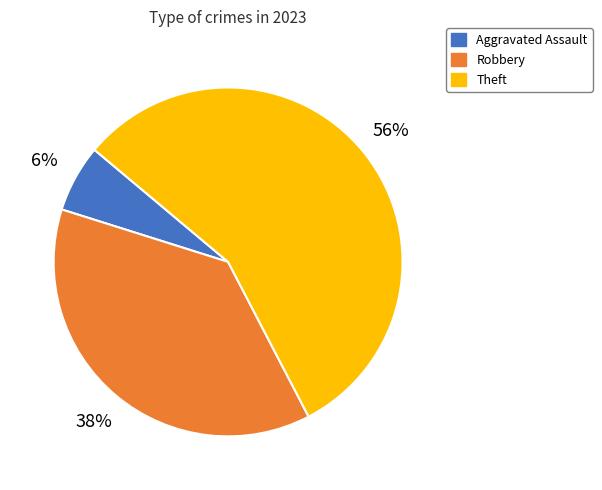

To the nearest percent, what is the average slice percentage?

33%